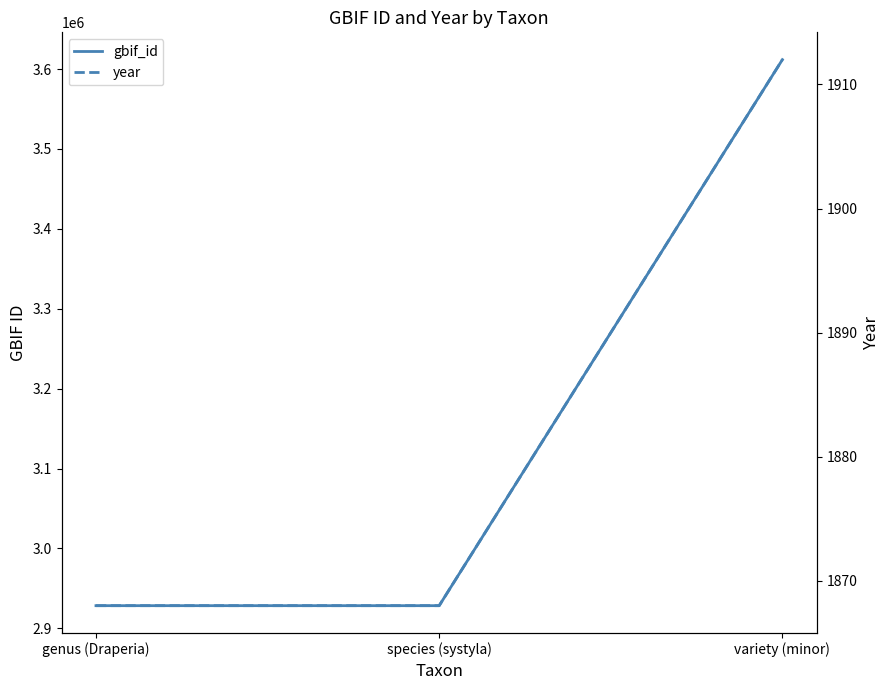

Is the value of year at genus (Draperia) greater than the value of gbif_id at genus (Draperia)?

No